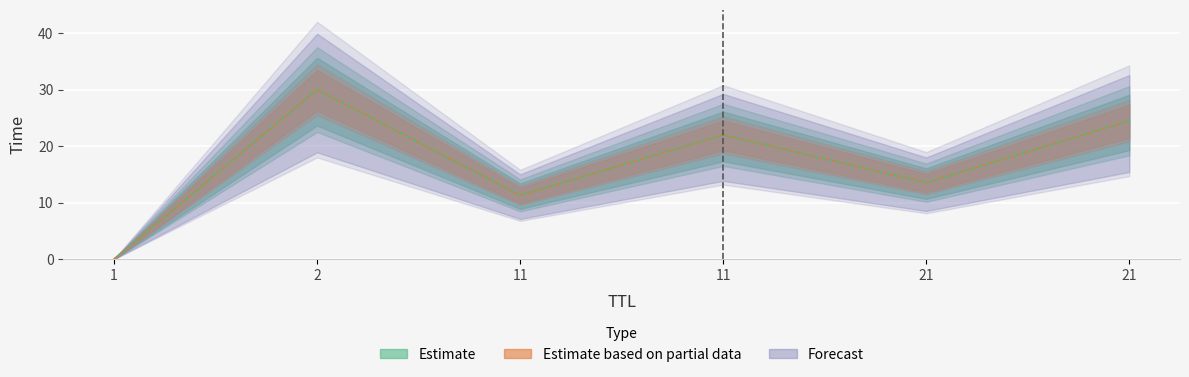

At which category does the chart reach its peak across all series?

2